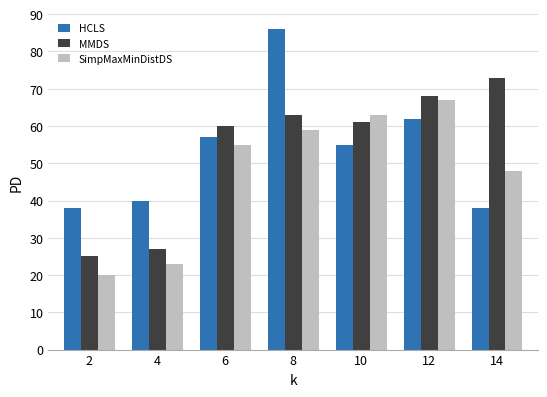

What is the total value across all series at 10?

179